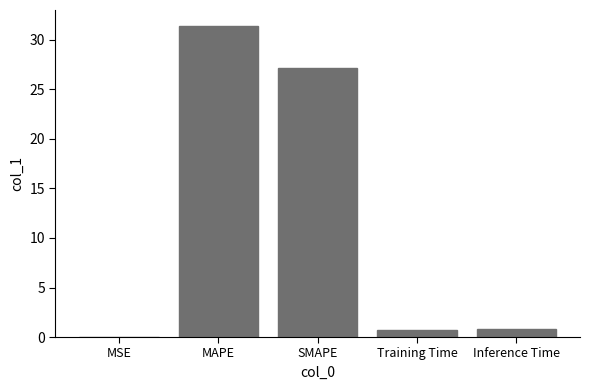

What is the maximum value shown in the chart?

31.5